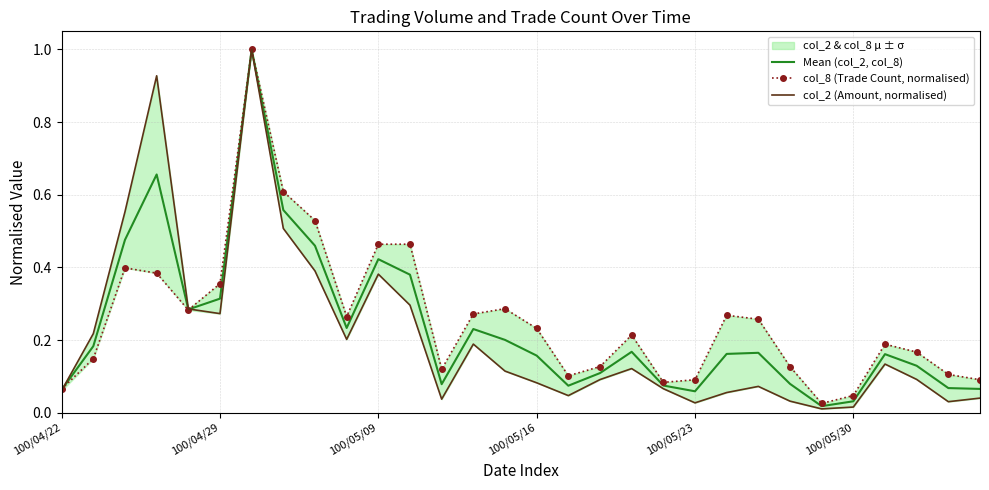

What is the maximum value for Mean (col_2, col_8)?

1.0